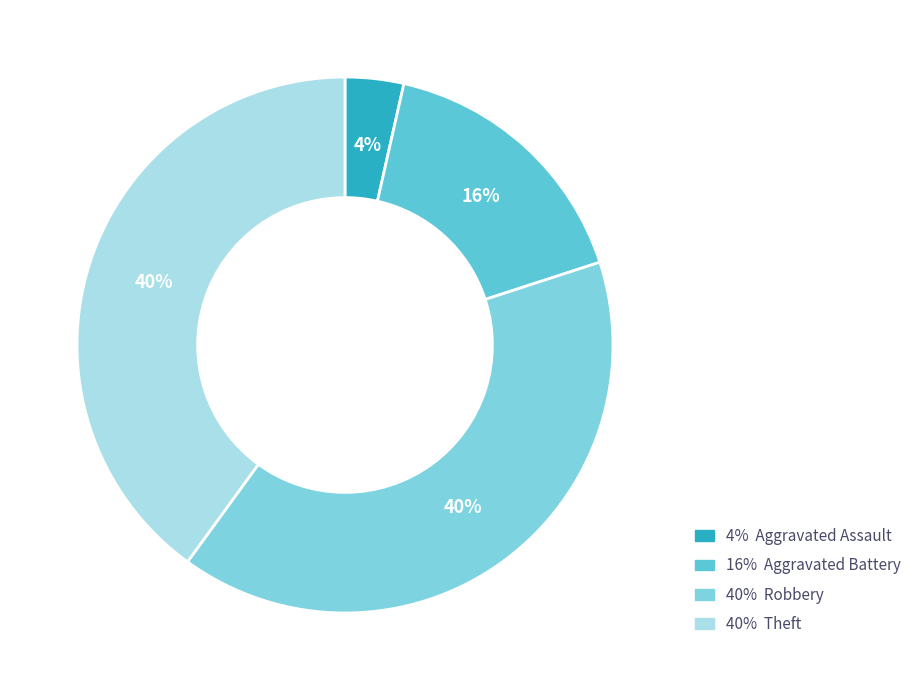

To the nearest percent, what is the difference between the largest and smallest slice percentages?

36%